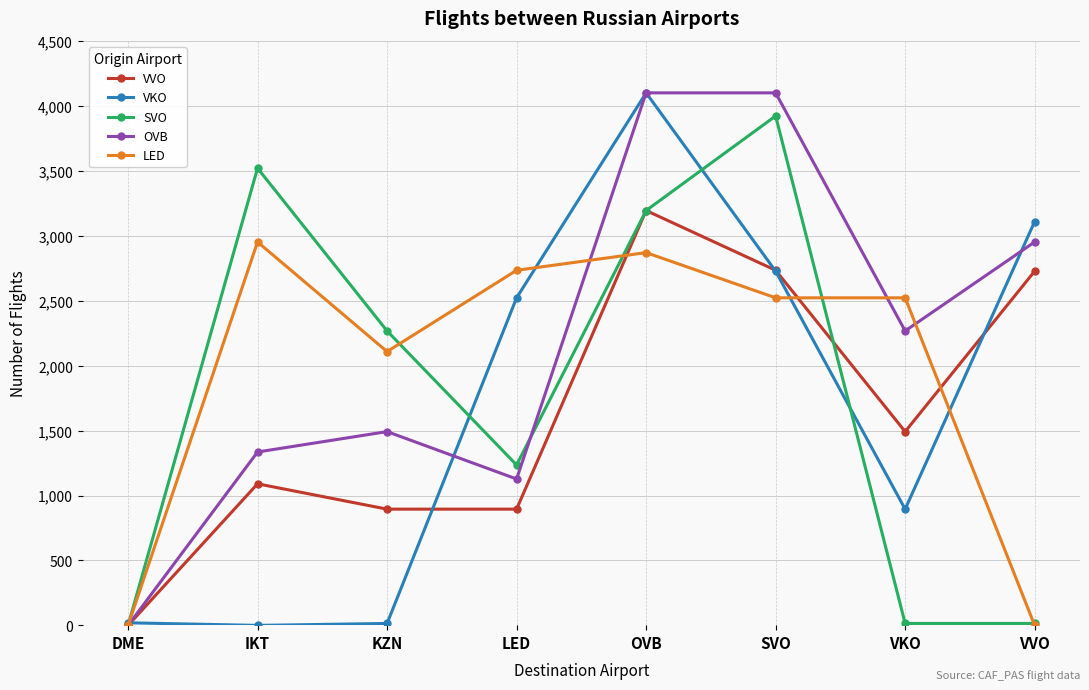

What is the difference between the maximum and minimum values in the VVO series?

3194